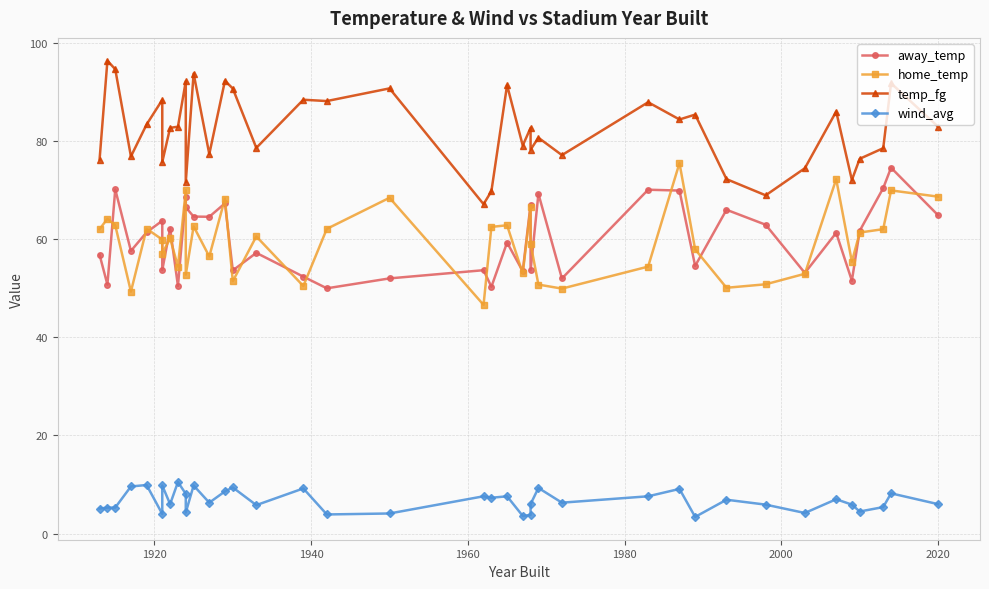

True or false: temp_fg and wind_avg intersect in this chart.

False